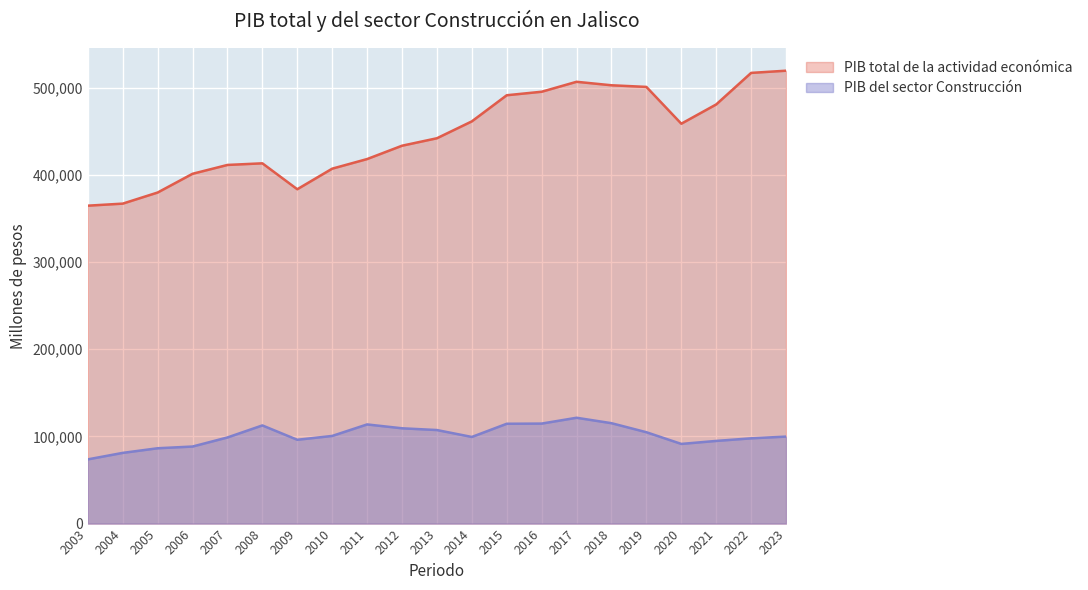

What is the value of the PIB del sector Construcción point at the 1st from the left?

73674.6